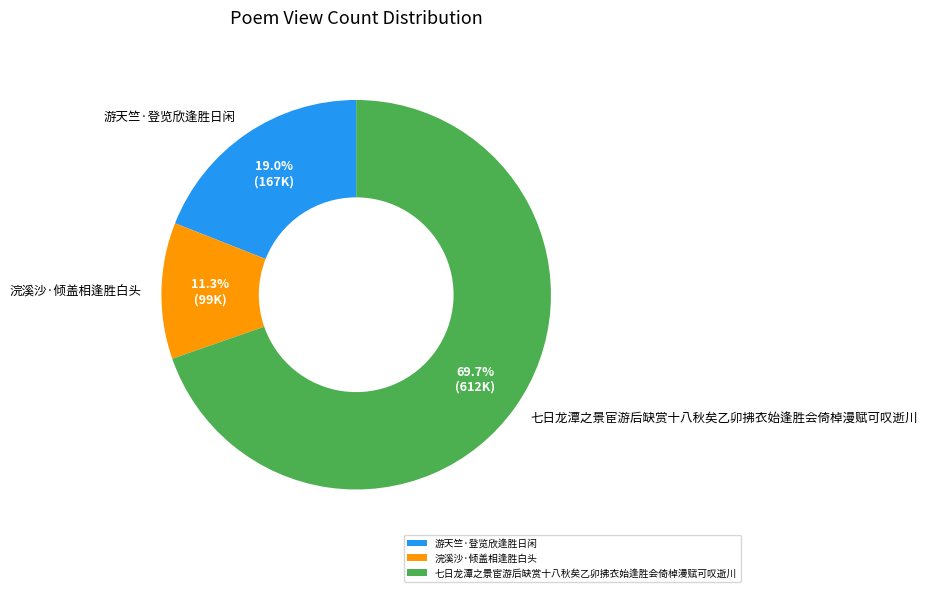

Is there any slice that represents more than half of the pie?

Yes